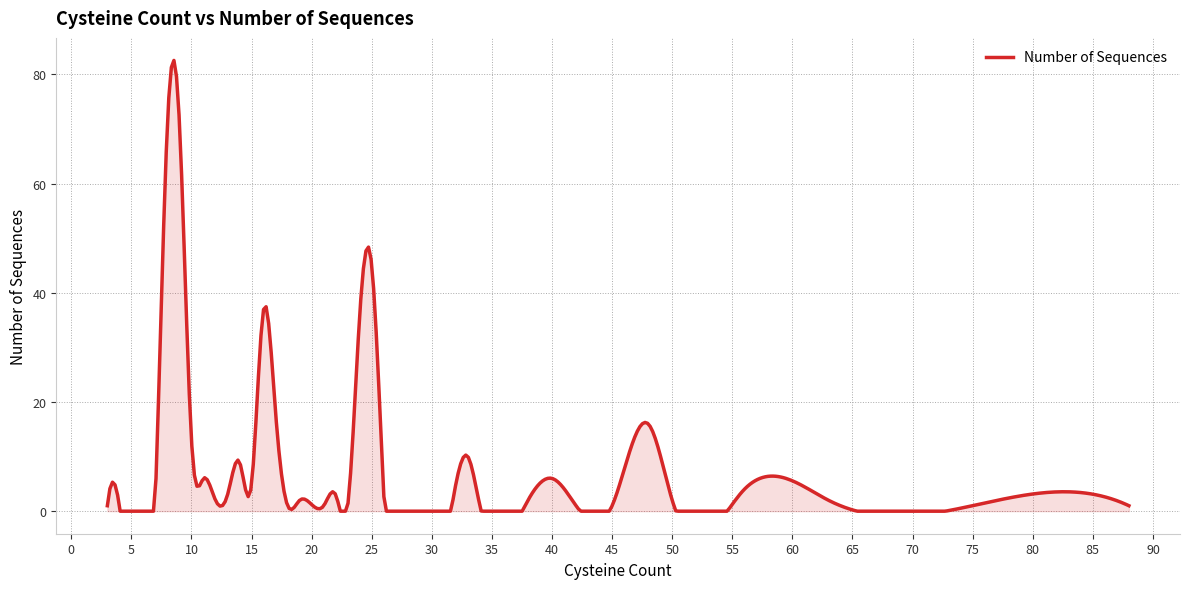

What is the difference between the maximum and minimum values?

82.6